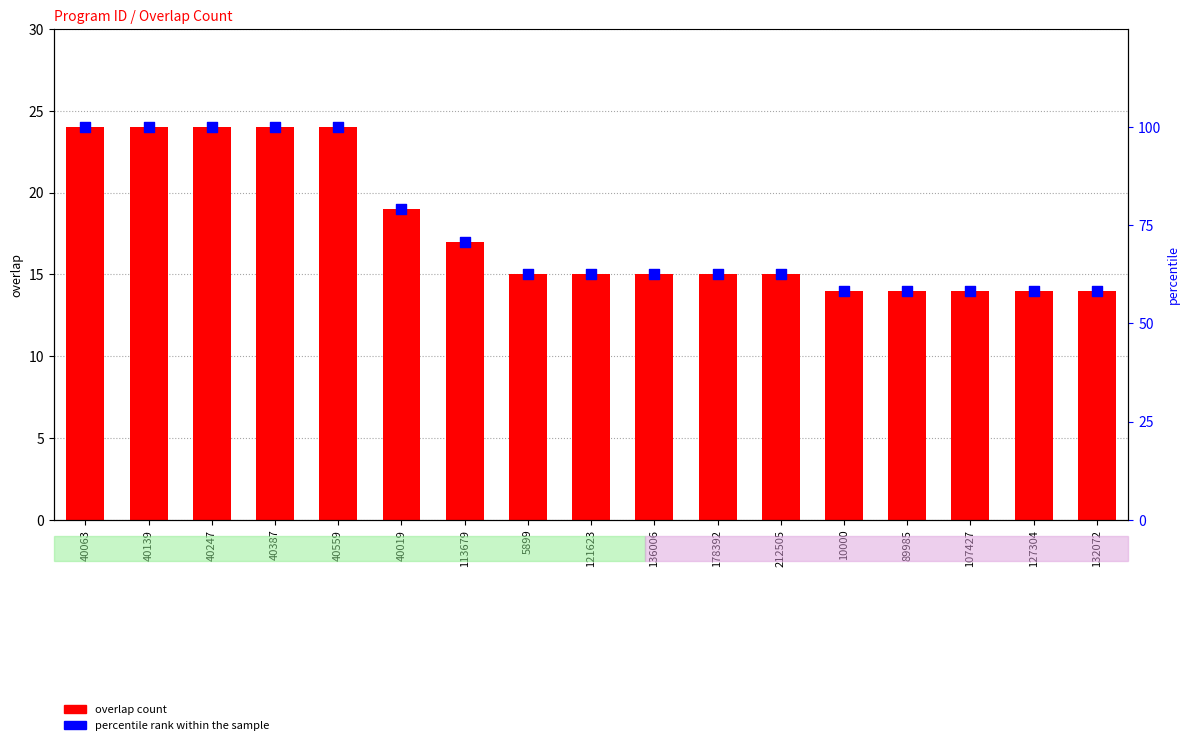

Which series has the largest total across all categories?

percentile rank within the sample